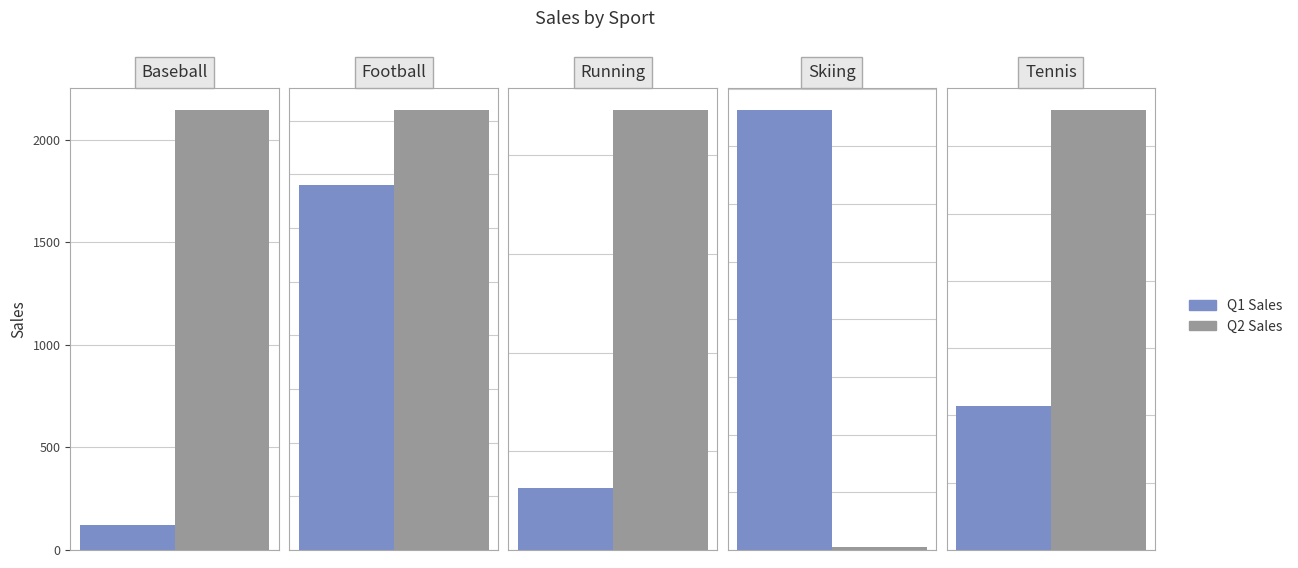

What is the greatest value displayed?

2145